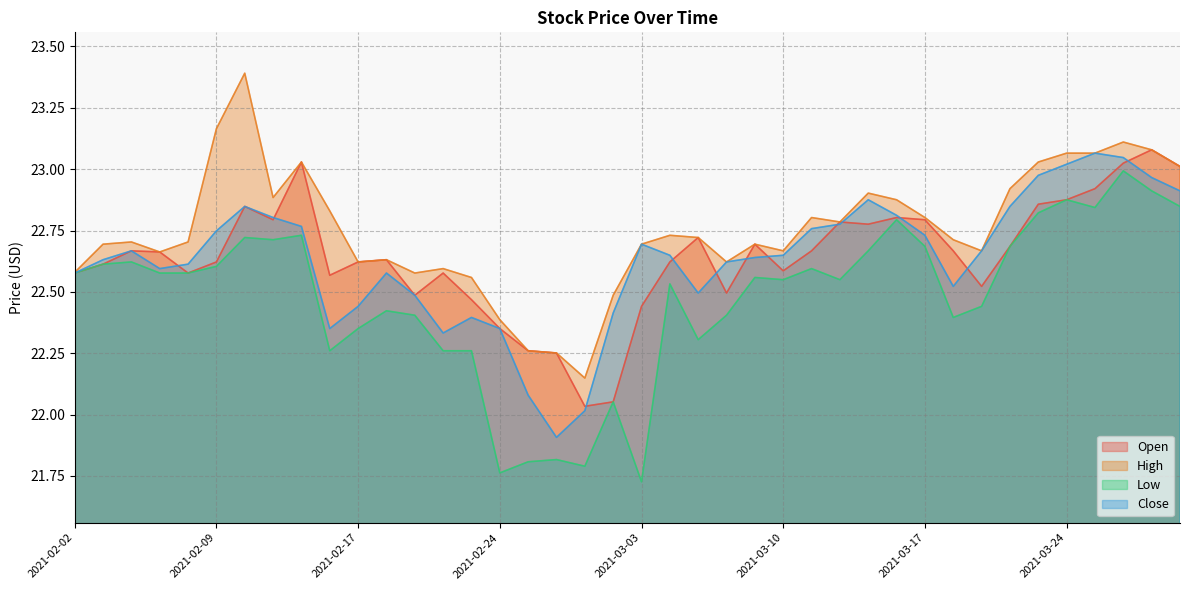

What are all the series names shown in the legend?

Open, High, Low, Close